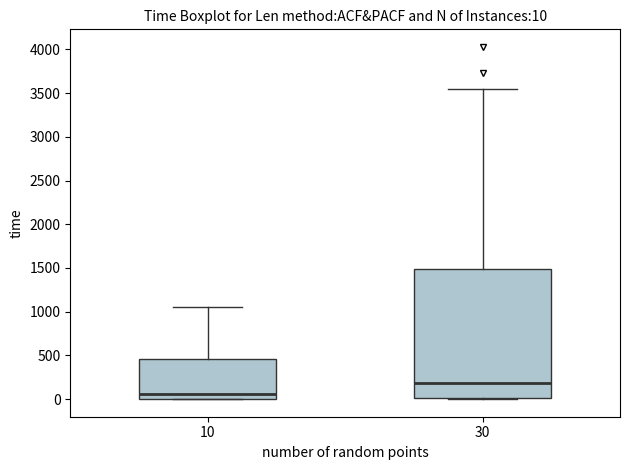

Which box's median line is the highest?

30